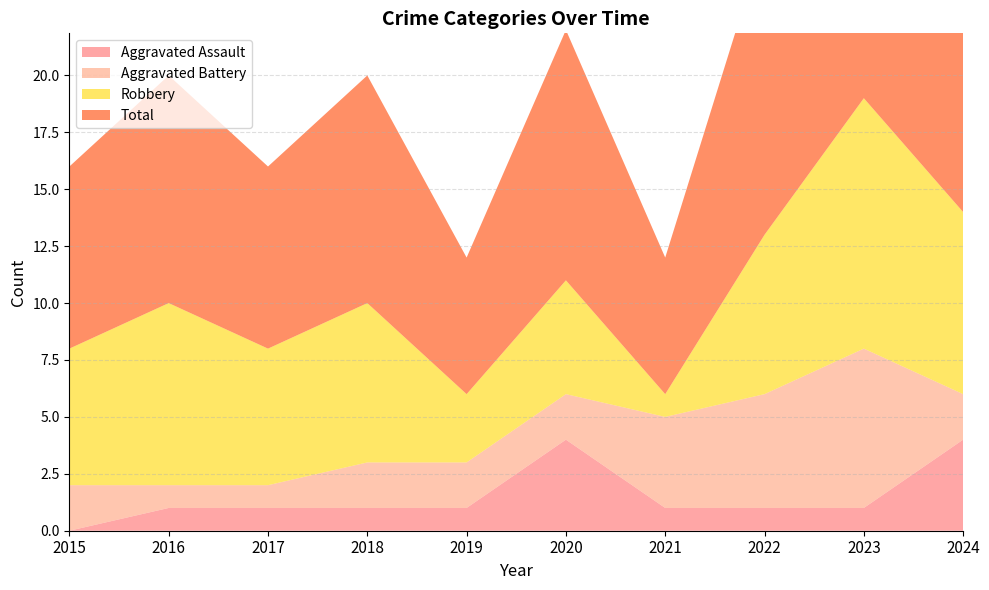

Reading left to right, extract all data points from this chart.

Aggravated Assault: 2015=0	2016=1	2017=1	2018=1	2019=1	2020=4	2021=1	2022=1	2023=1	2024=4
Aggravated Battery: 2015=2	2016=1	2017=1	2018=2	2019=2	2020=2	2021=4	2022=5	2023=7	2024=2
Robbery: 2015=6	2016=8	2017=6	2018=7	2019=3	2020=5	2021=1	2022=7	2023=11	2024=8
Total: 2015=8	2016=10	2017=8	2018=10	2019=6	2020=11	2021=6	2022=13	2023=19	2024=15